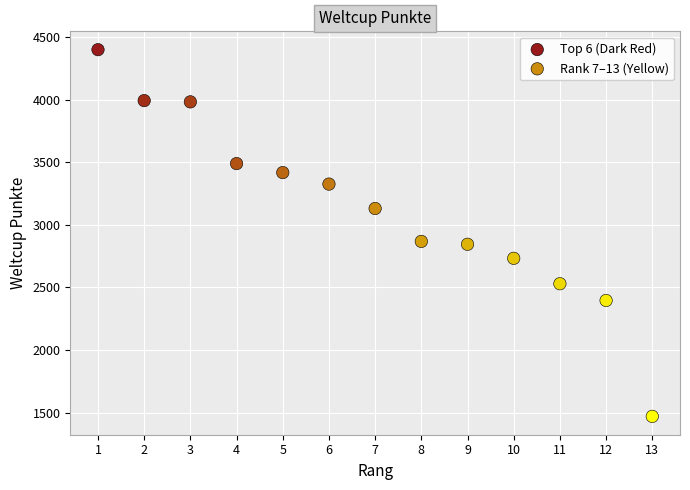

Which series has the largest Y range (max minus min)?

Rank 7–13 (Yellow)